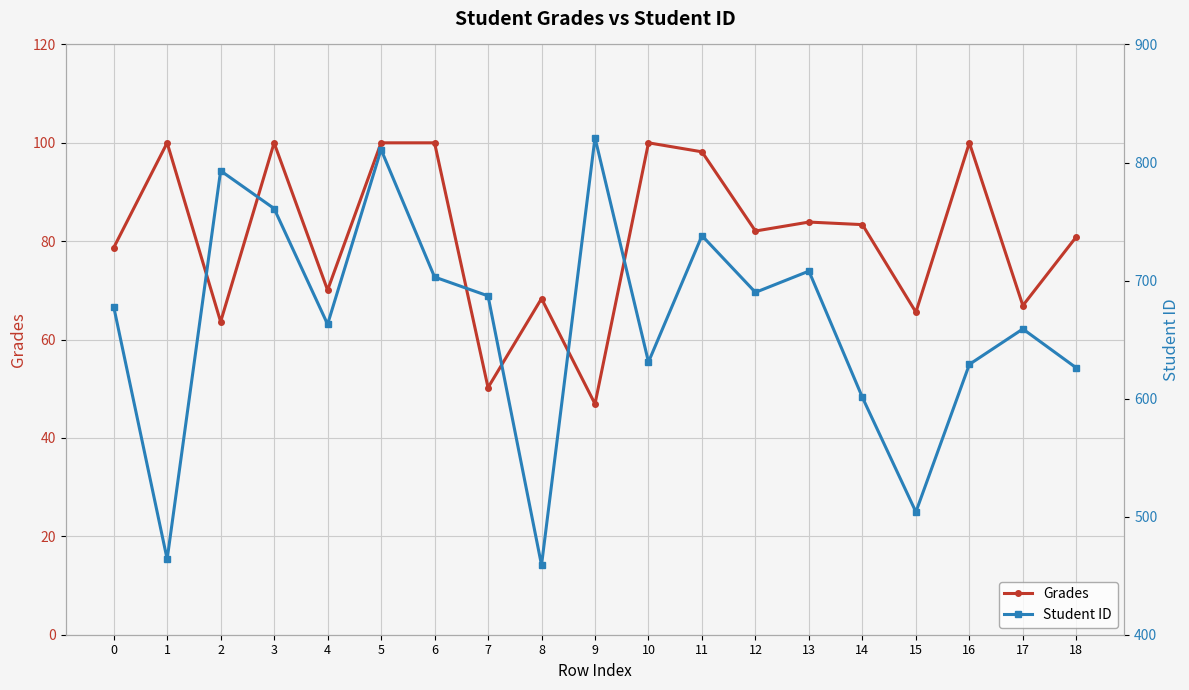

Does the chart display data point markers on the line(s)?

Yes